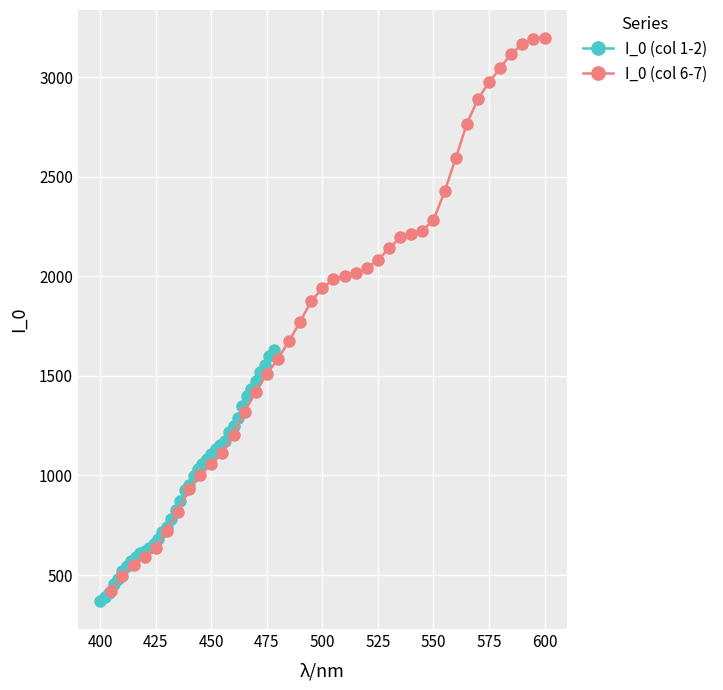

True or false: I_0 (col 6-7) and I_0 (col 1-2) cross at least once.

False